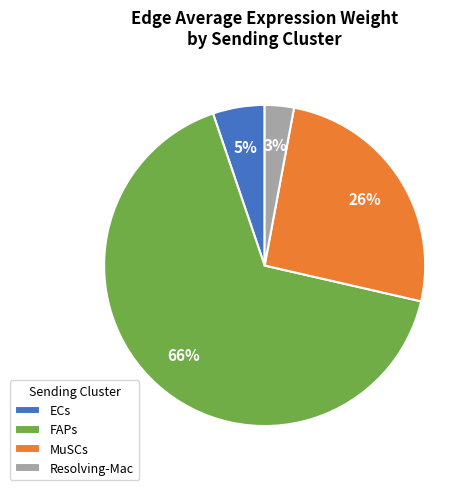

What percentage is the Resolving-Mac slice, to the nearest percent?

3%